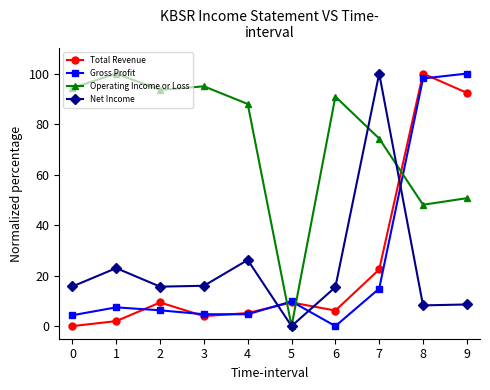

What is the total value across all series at 6?

112.5